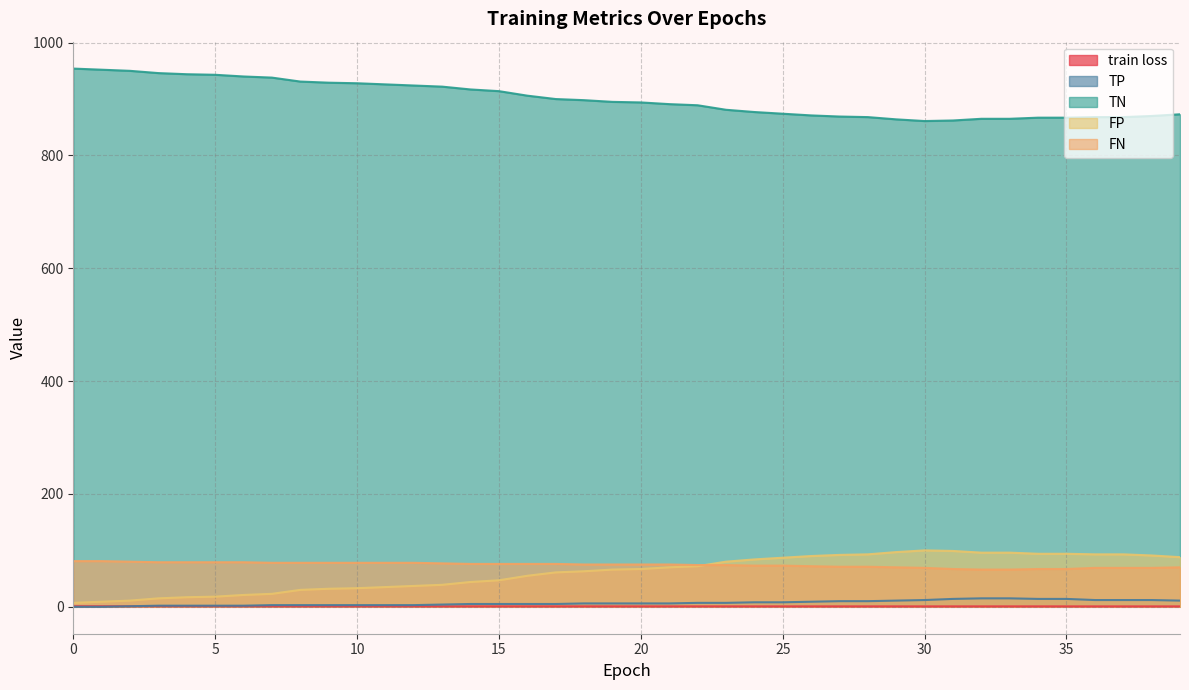

Reading left to right, extract all data points from this chart.

train loss: 0=1.0	1=1.0	2=1.0	3=0.9	4=0.9	5=0.9	6=0.9	7=0.9	8=0.9	9=0.9	10=0.9	11=0.8	12=0.8	13=0.8	14=0.8	15=0.8	16=0.8	17=0.8	18=0.8	19=0.8	20=0.8	21=0.8	22=0.8	23=0.8	24=0.8	25=0.8	26=0.8	27=0.8	28=0.8	29=0.8	30=0.8	31=0.8	32=0.8	33=0.8	34=0.8	35=0.7	36=0.7	37=0.7	38=0.7	39=0.7
TP: 0=0.0	1=0.0	2=1.0	3=2.0	4=2.0	5=2.0	6=2.0	7=3.0	8=3.0	9=3.0	10=3.0	11=3.0	12=3.0	13=4.0	14=5.0	15=5.0	16=5.0	17=5.0	18=6.0	19=6.0	20=6.0	21=6.0	22=7.0	23=7.0	24=8.0	25=8.0	26=9.0	27=10.0	28=10.0	29=11.0	30=12.0	31=14.0	32=15.0	33=15.0	34=14.0	35=14.0	36=12.0	37=12.0	38=12.0	39=11.0
TN: 0=954.0	1=952.0	2=950.0	3=946.0	4=944.0	5=943.0	6=940.0	7=938.0	8=931.0	9=929.0	10=928.0	11=926.0	12=924.0	13=922.0	14=917.0	15=914.0	16=906.0	17=900.0	18=898.0	19=895.0	20=894.0	21=891.0	22=889.0	23=881.0	24=877.0	25=874.0	26=871.0	27=869.0	28=868.0	29=864.0	30=861.0	31=862.0	32=865.0	33=865.0	34=867.0	35=867.0	36=868.0	37=868.0	38=870.0	39=873.0
FP: 0=7.0	1=9.0	2=11.0	3=15.0	4=17.0	5=18.0	6=21.0	7=23.0	8=30.0	9=32.0	10=33.0	11=35.0	12=37.0	13=39.0	14=44.0	15=47.0	16=55.0	17=61.0	18=63.0	19=66.0	20=67.0	21=70.0	22=72.0	23=80.0	24=84.0	25=87.0	26=90.0	27=92.0	28=93.0	29=97.0	30=100.0	31=99.0	32=96.0	33=96.0	34=94.0	35=94.0	36=93.0	37=93.0	38=91.0	39=88.0
FN: 0=81.0	1=81.0	2=80.0	3=79.0	4=79.0	5=79.0	6=79.0	7=78.0	8=78.0	9=78.0	10=78.0	11=78.0	12=78.0	13=77.0	14=76.0	15=76.0	16=76.0	17=76.0	18=75.0	19=75.0	20=75.0	21=75.0	22=74.0	23=74.0	24=73.0	25=73.0	26=72.0	27=71.0	28=71.0	29=70.0	30=69.0	31=67.0	32=66.0	33=66.0	34=67.0	35=67.0	36=69.0	37=69.0	38=69.0	39=70.0